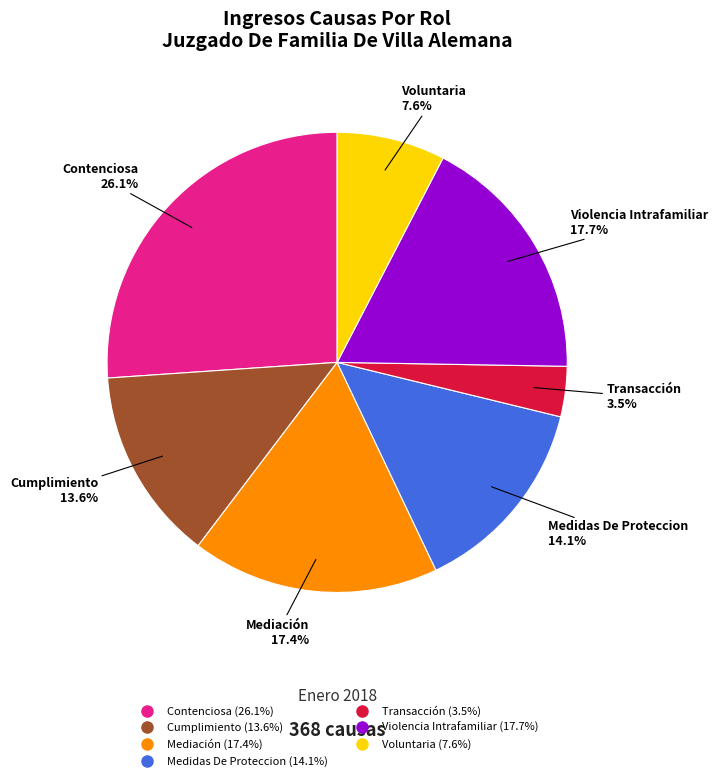

What is the smallest slice in the pie chart?

Transacción